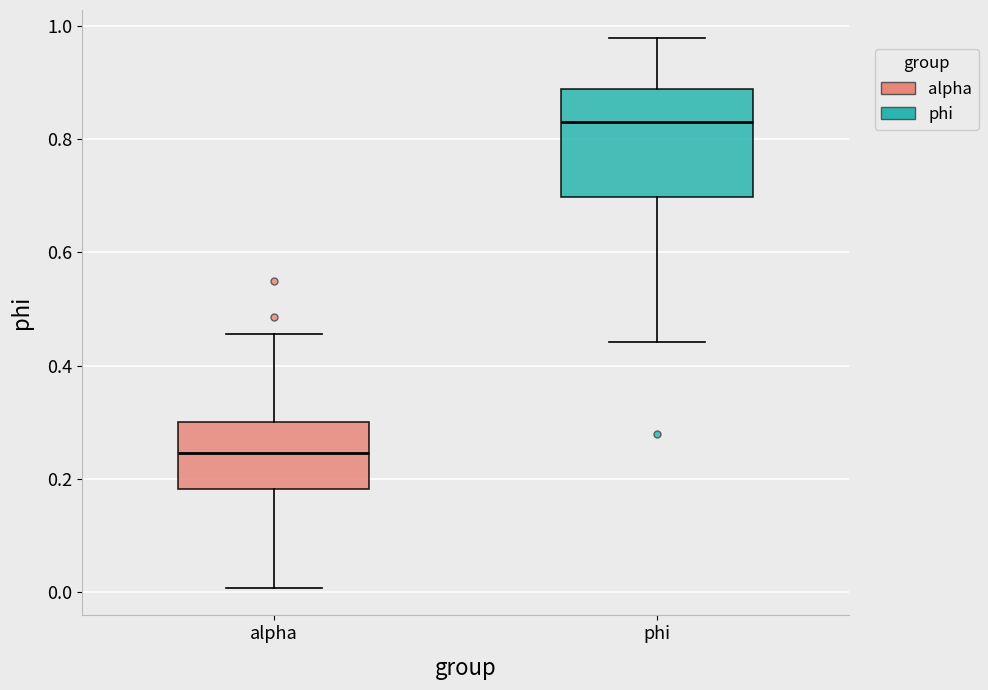

Which box has the highest median line?

phi